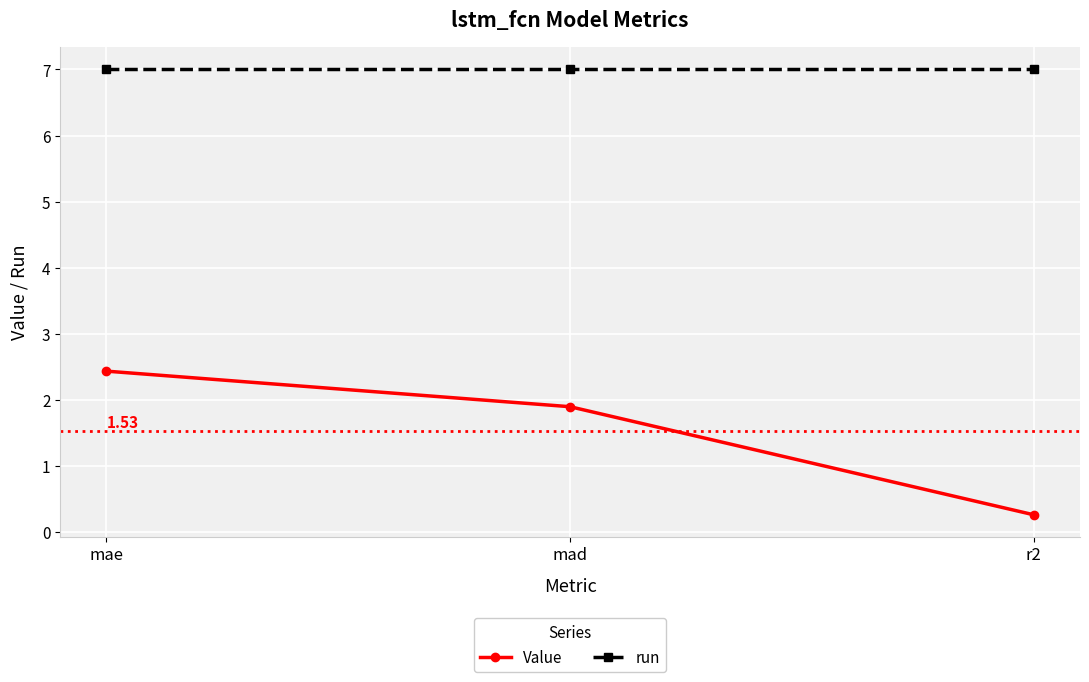

At mad, list the series in order from largest to smallest.

run, Value